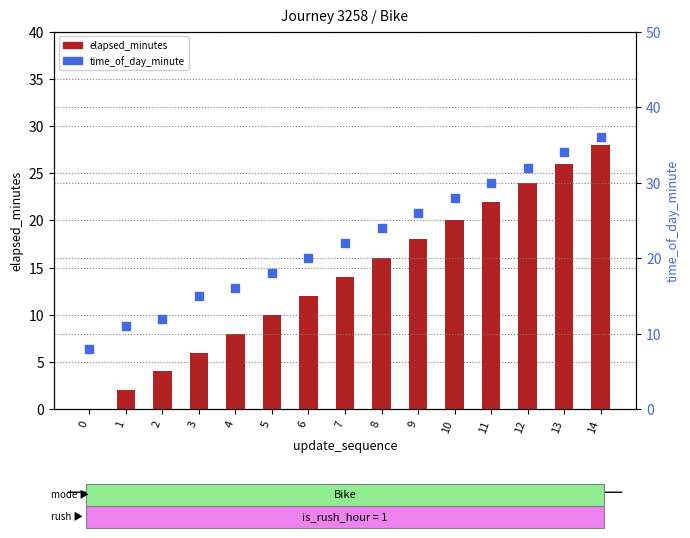

Which series has the largest total across all categories?

time_of_day_minute